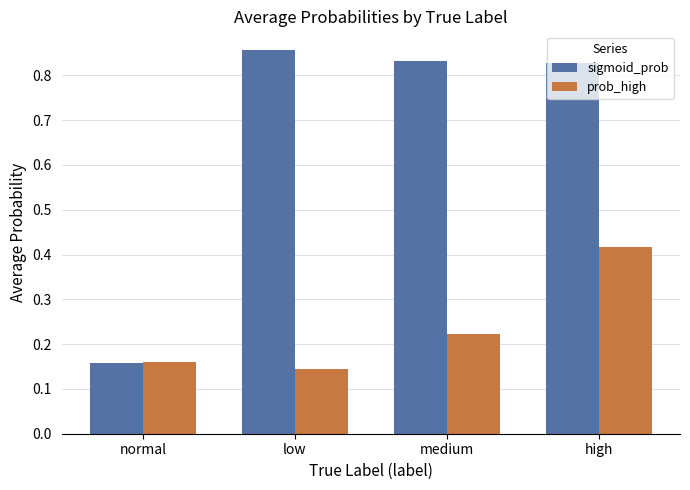

List the series in order of their overall mean, highest first.

sigmoid_prob, prob_high